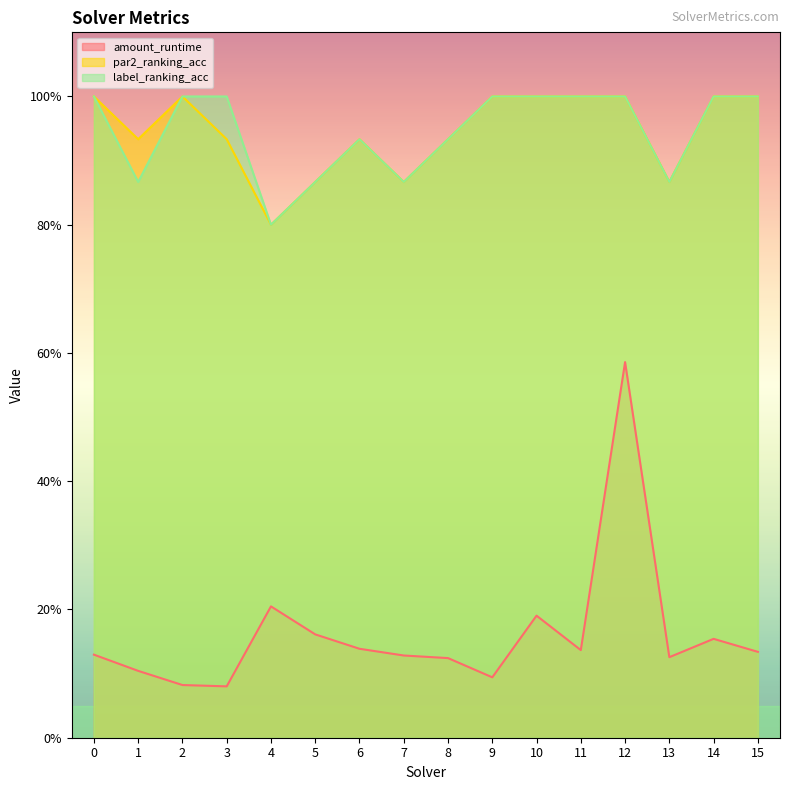

Reading left to right, what are all the values shown in this chart?

amount_runtime: 0=0.1	1=0.1	2=0.1	3=0.1	4=0.2	5=0.2	6=0.1	7=0.1	8=0.1	9=0.1	10=0.2	11=0.1	12=0.6	13=0.1	14=0.2	15=0.1
par2_ranking_acc: 0=1.0	1=0.9	2=1.0	3=0.9	4=0.8	5=0.9	6=0.9	7=0.9	8=0.9	9=1.0	10=1.0	11=1.0	12=1.0	13=0.9	14=1.0	15=1.0
label_ranking_acc: 0=1.0	1=0.9	2=1.0	3=1.0	4=0.8	5=0.9	6=0.9	7=0.9	8=0.9	9=1.0	10=1.0	11=1.0	12=1.0	13=0.9	14=1.0	15=1.0